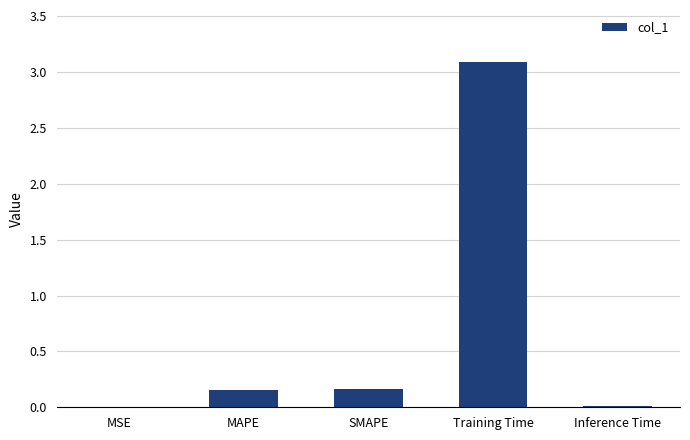

What is the average value?

0.7